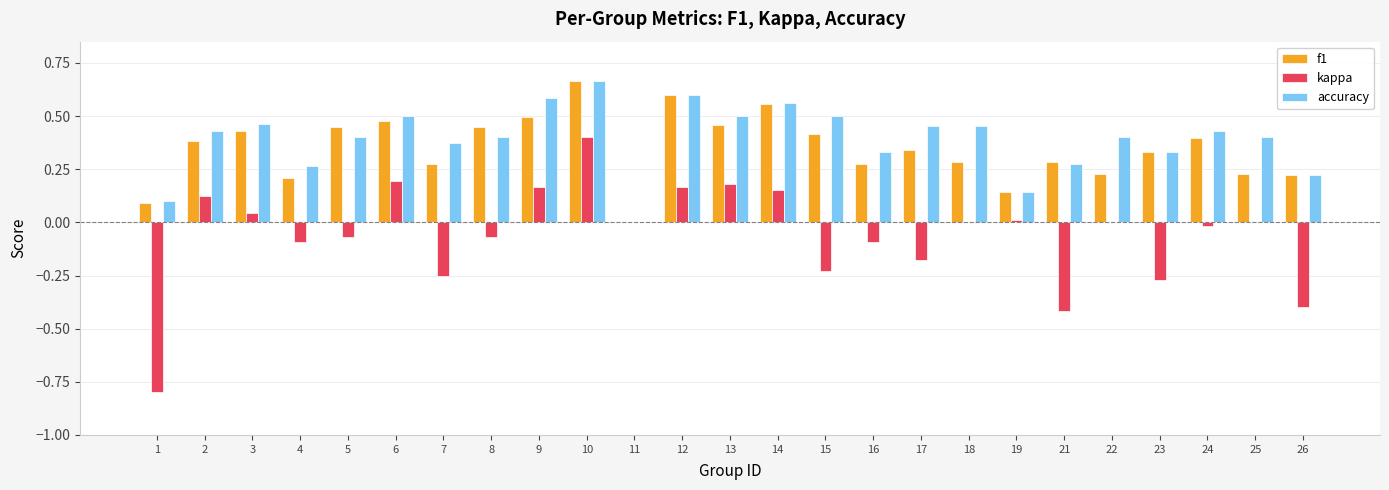

Which series has the largest total across all categories?

accuracy